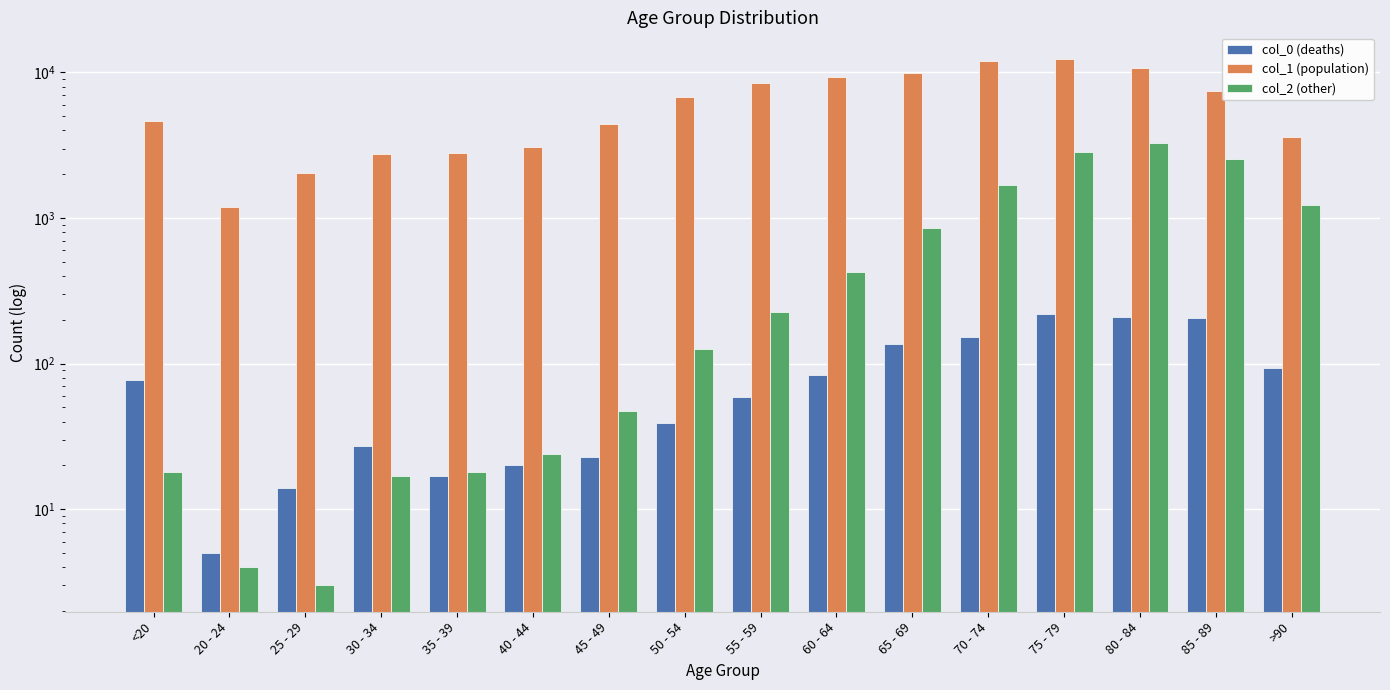

What are all the series names shown in the legend?

col_0 (deaths), col_1 (population), col_2 (other)